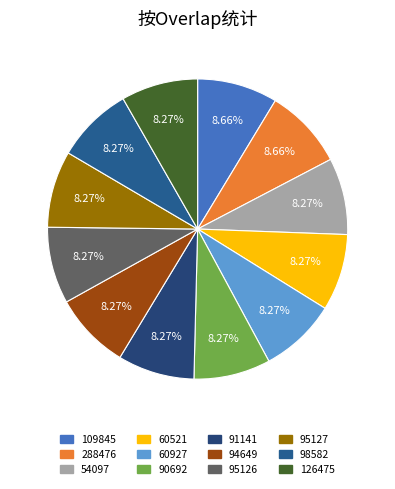

What is the change in value from 109845 to 54097?

-1